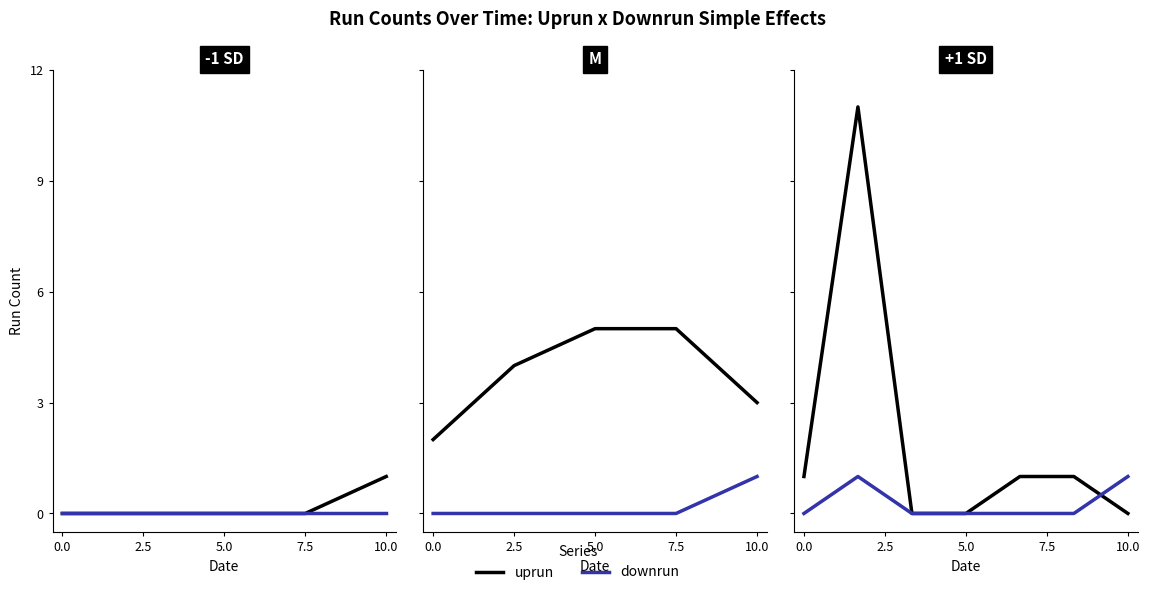

The value of uprun at 10.0 is -6. True or false?

False